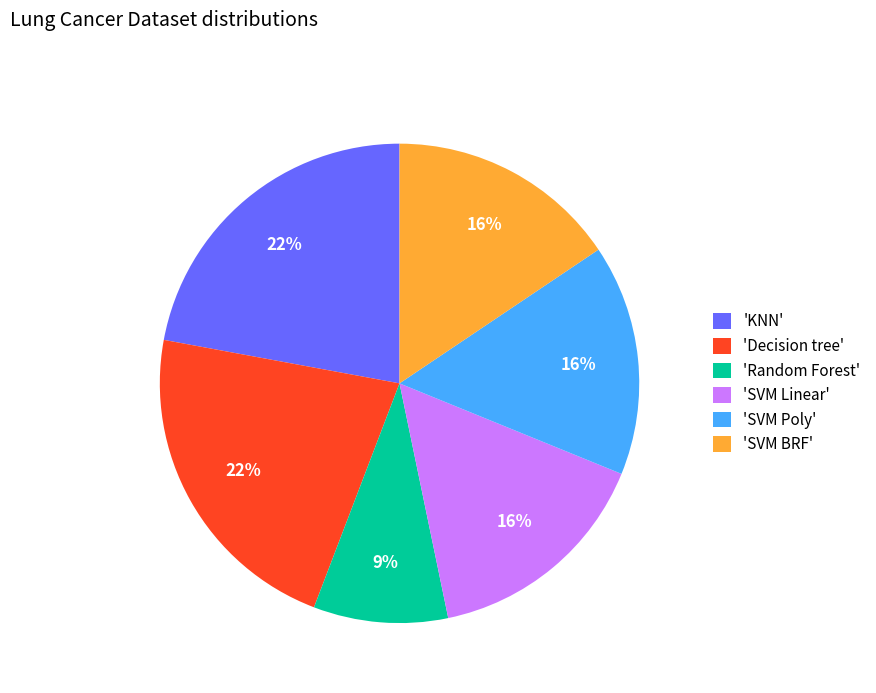

To the nearest percent, what is the average slice percentage?

17%